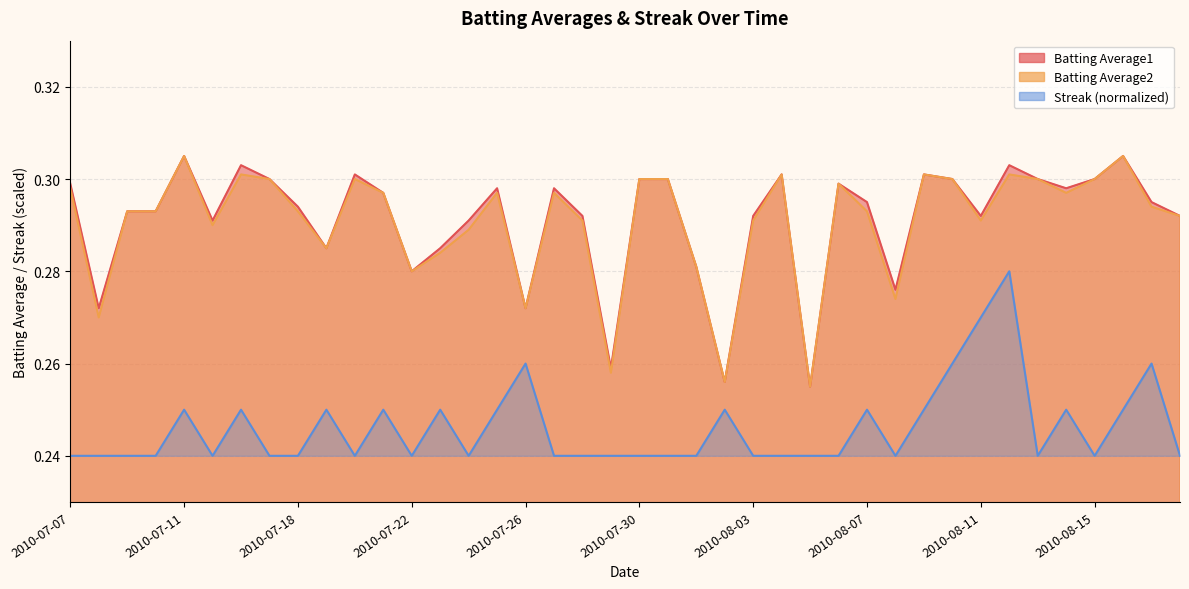

True or false: Batting Average2 and Streak intersect in this chart.

False